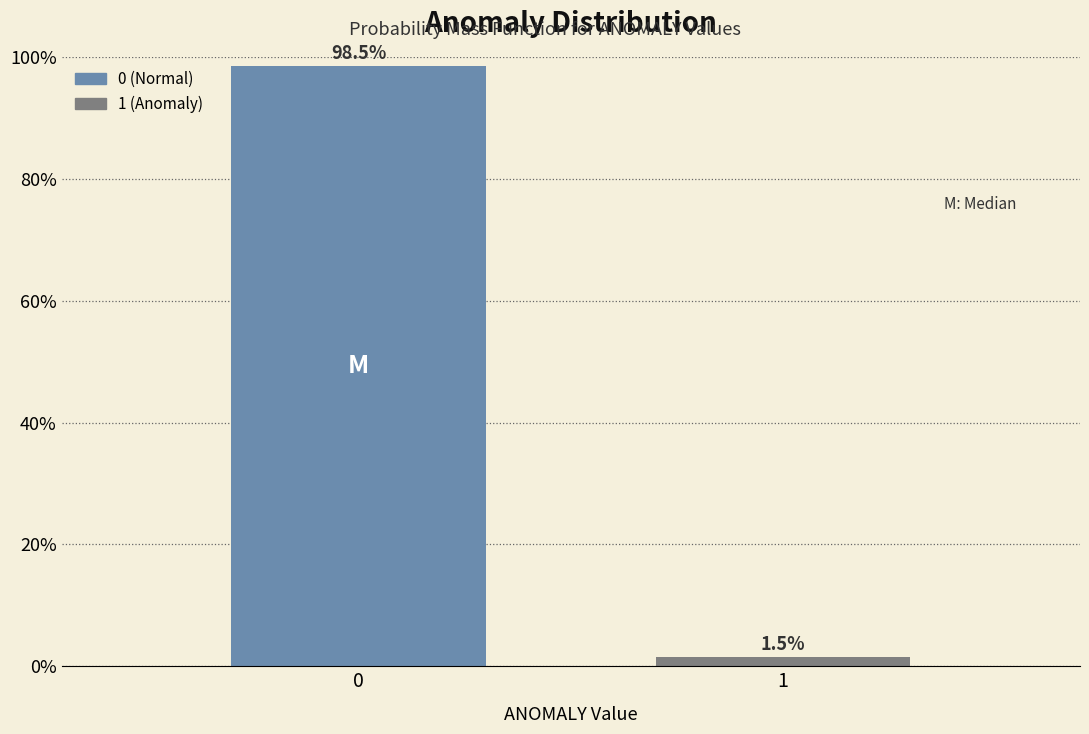

Reading left to right, extract all data points from this chart.

0=98.5	1=1.5